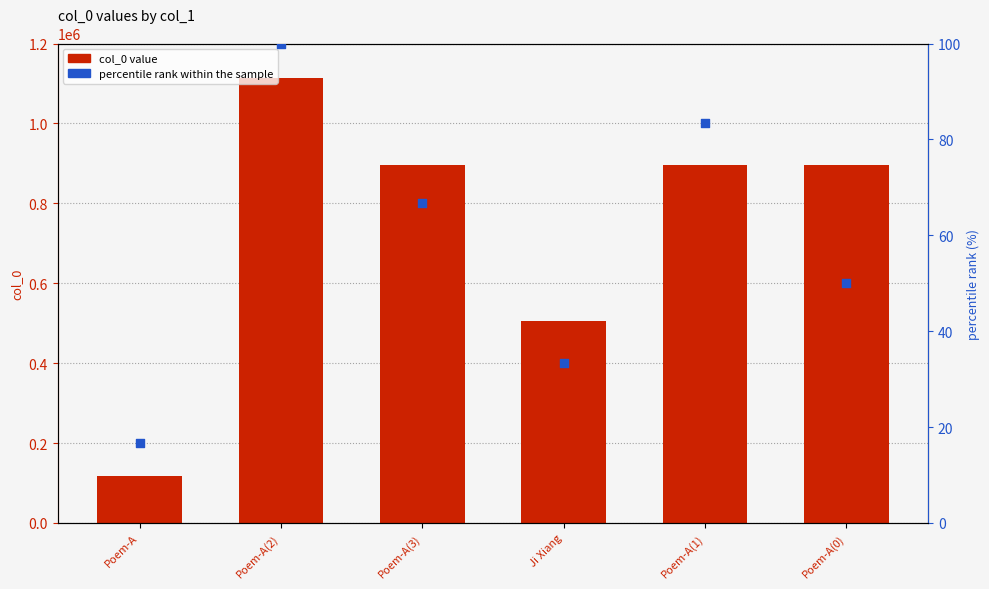

Which series has the largest total across all categories?

col_0 value